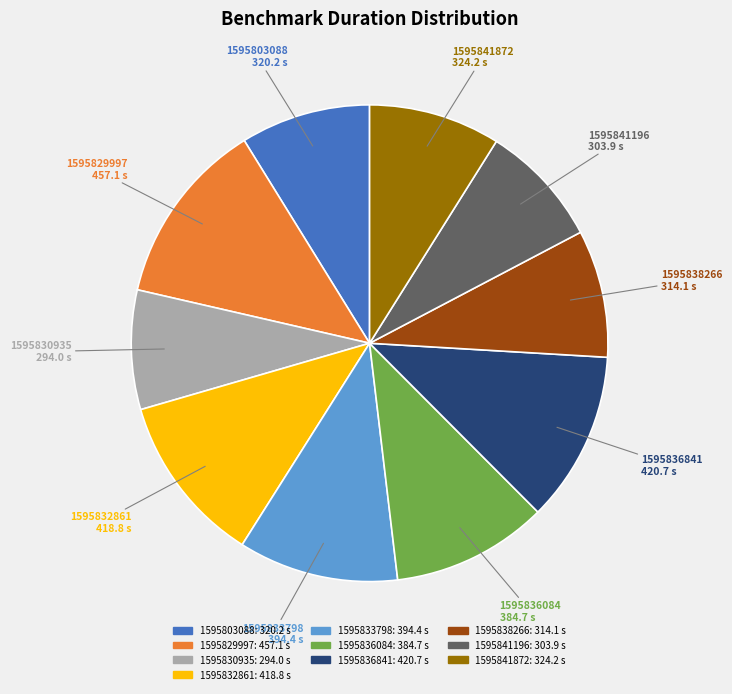

What is the largest slice in the pie chart?

1595829997